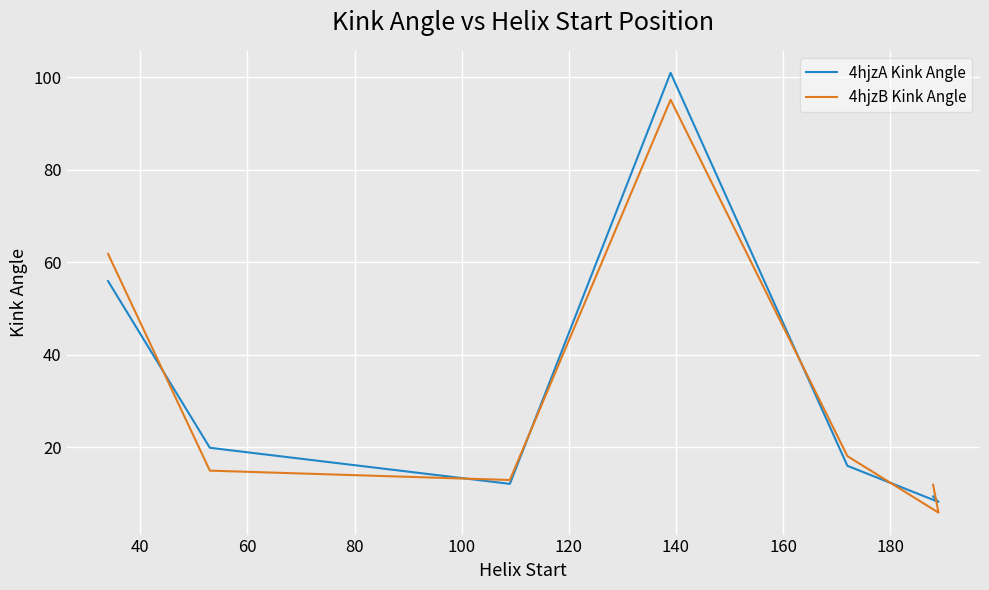

What is the minimum value shown in the chart?

5.9